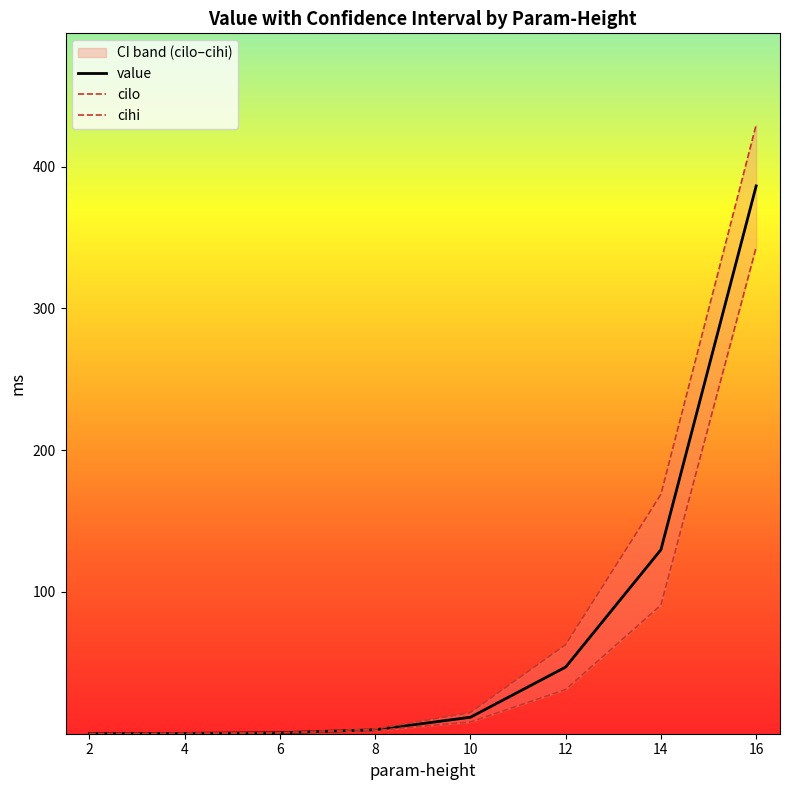

The value series shows 0.9 at 6. True or false?

False